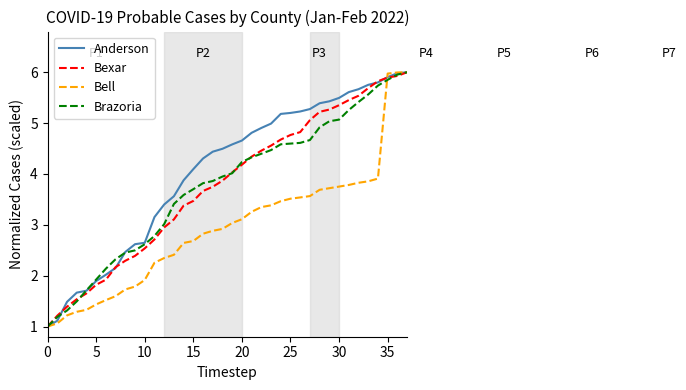

Which series has the largest total across all categories?

Anderson